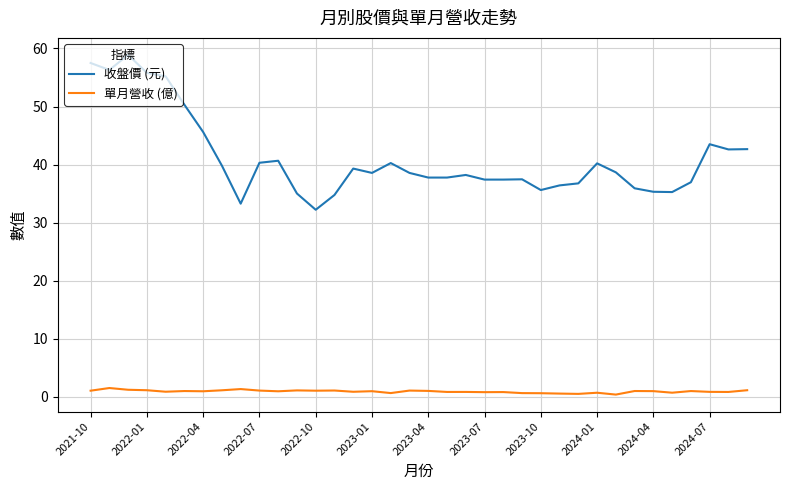

What is the maximum value shown in the chart?

58.9